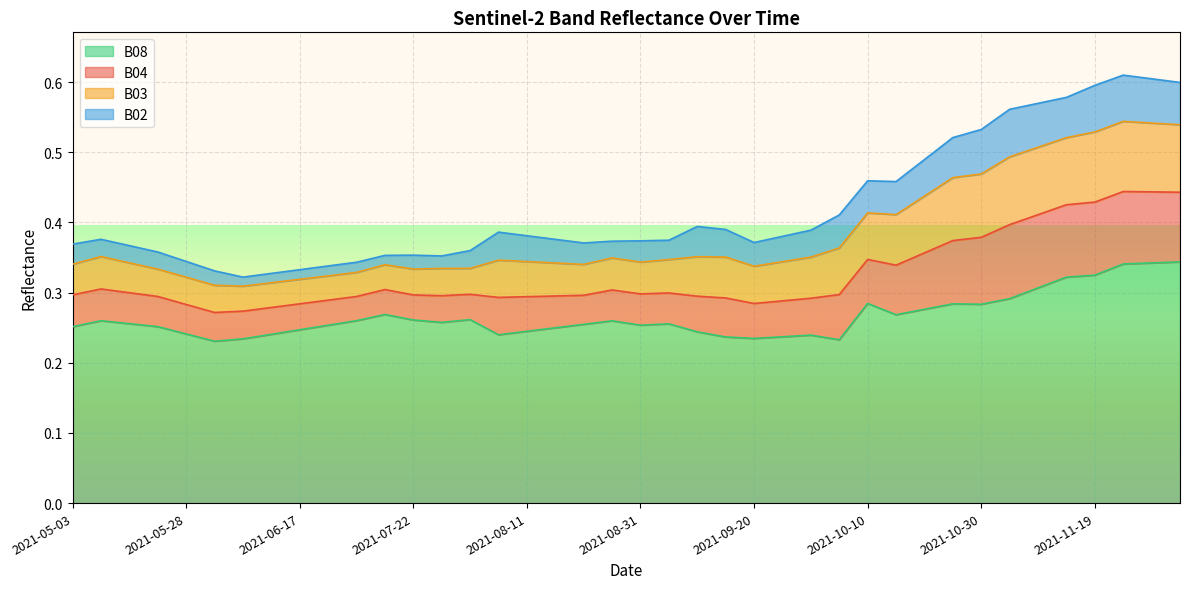

Read the B08 value at 2021-09-15.

0.2